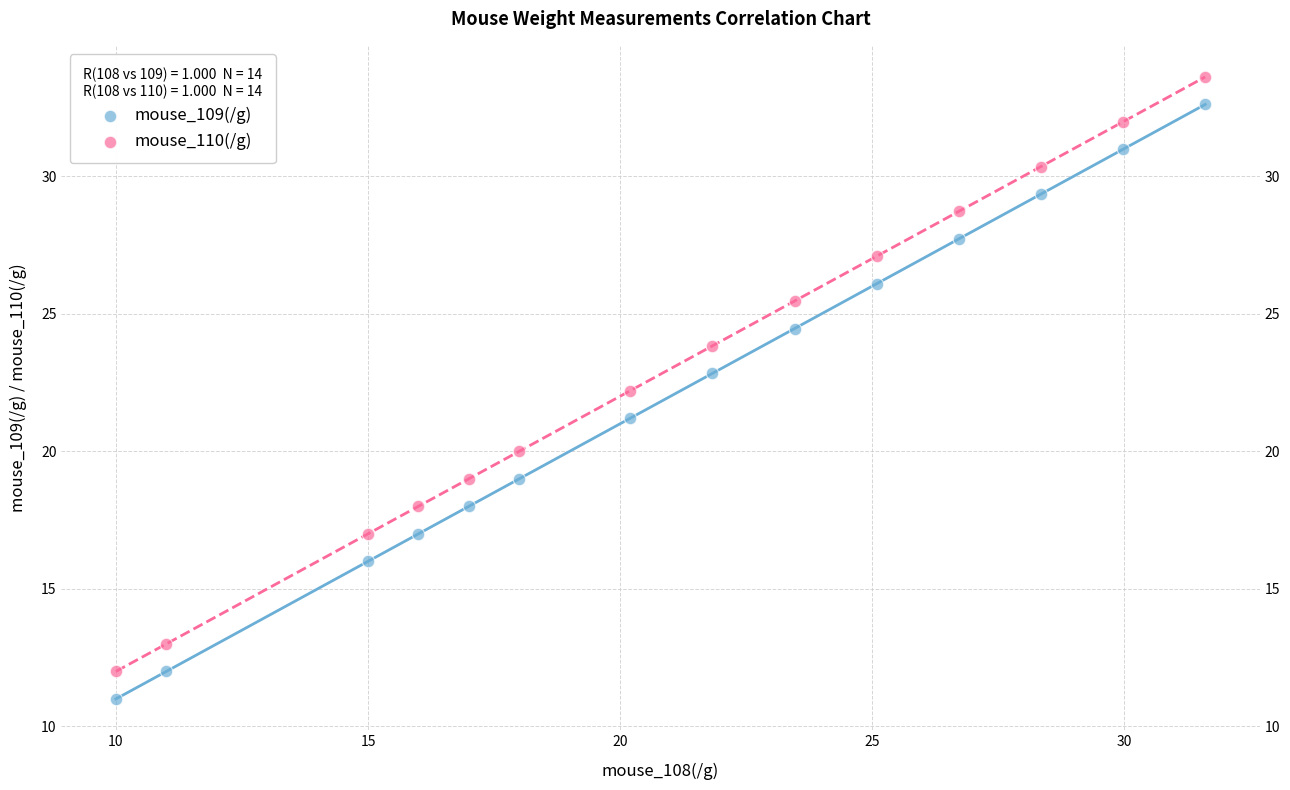

What are all the series names shown in the legend?

mouse_109(/g), mouse_110(/g)